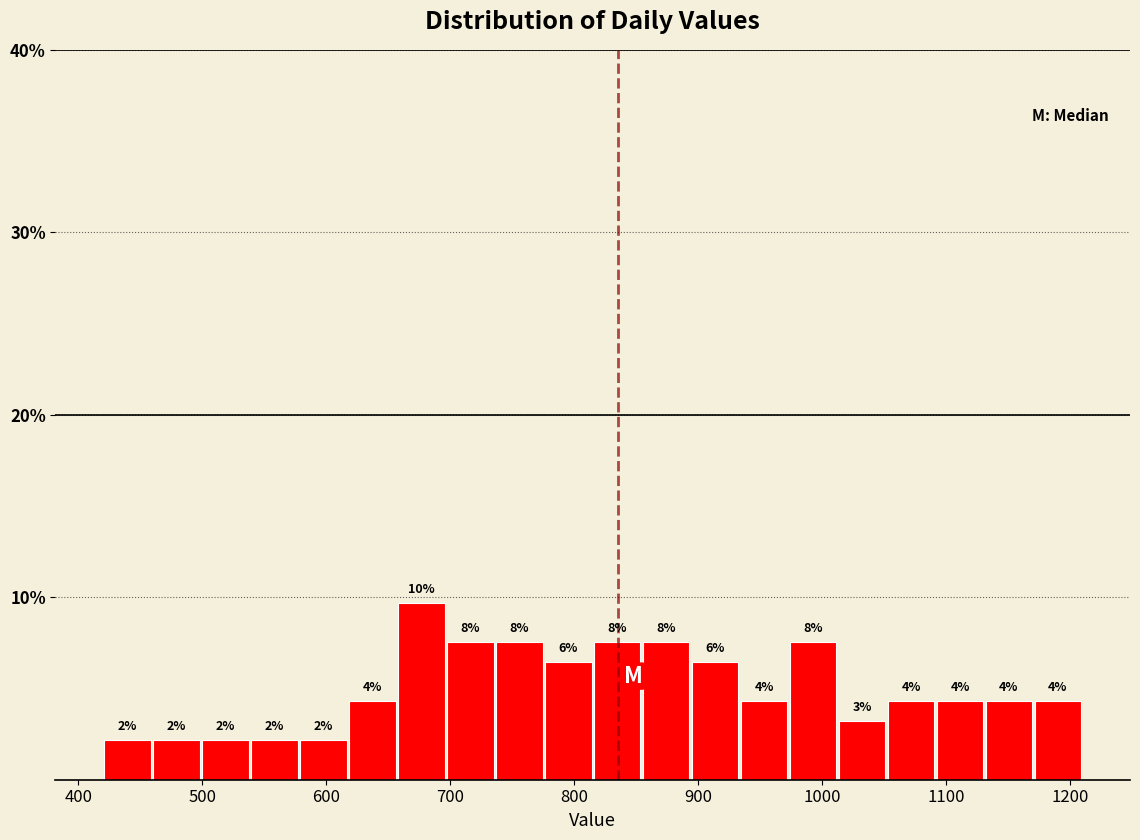

Around what value on the x-axis is the tallest bar? Give the approximate position of its centre, as read against the axis.

680